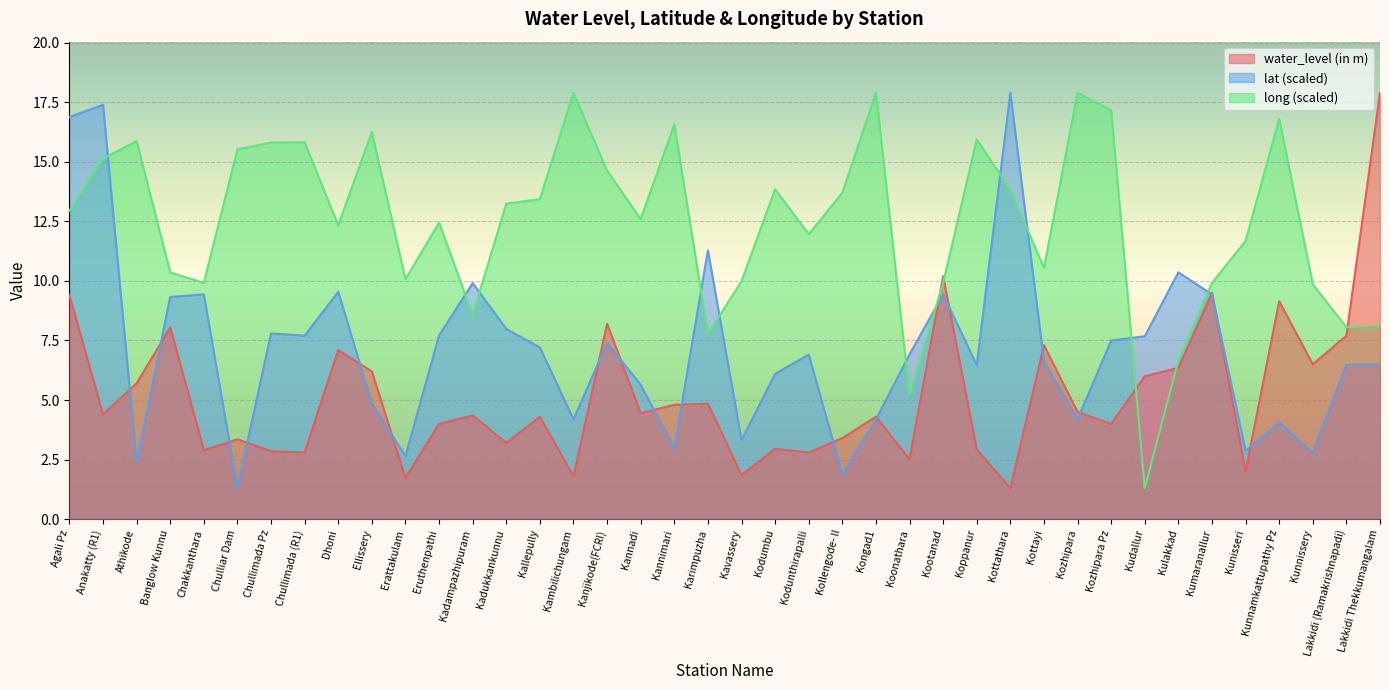

What is the value of the long point at the 37th from the left?

16.8